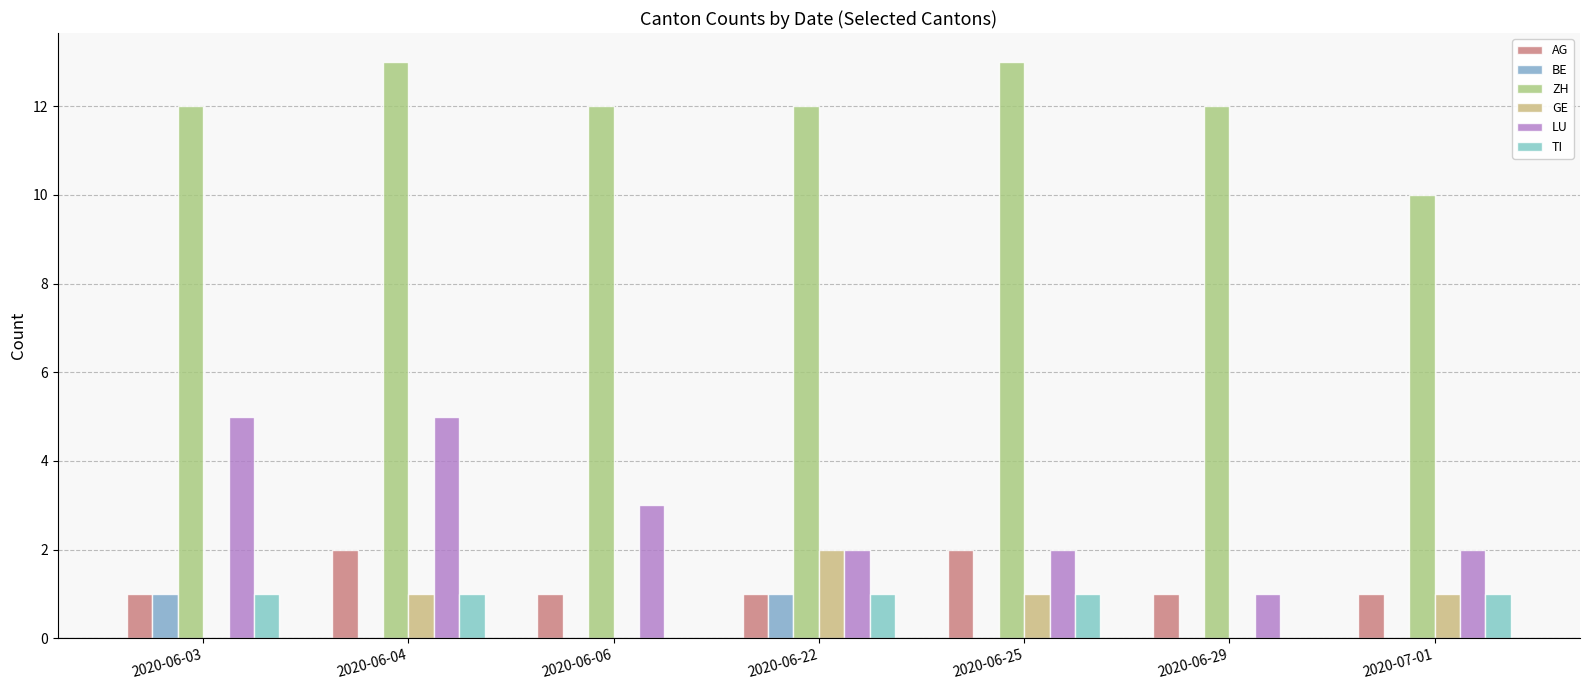

Which category has the highest value in the BE series?

2020-06-03